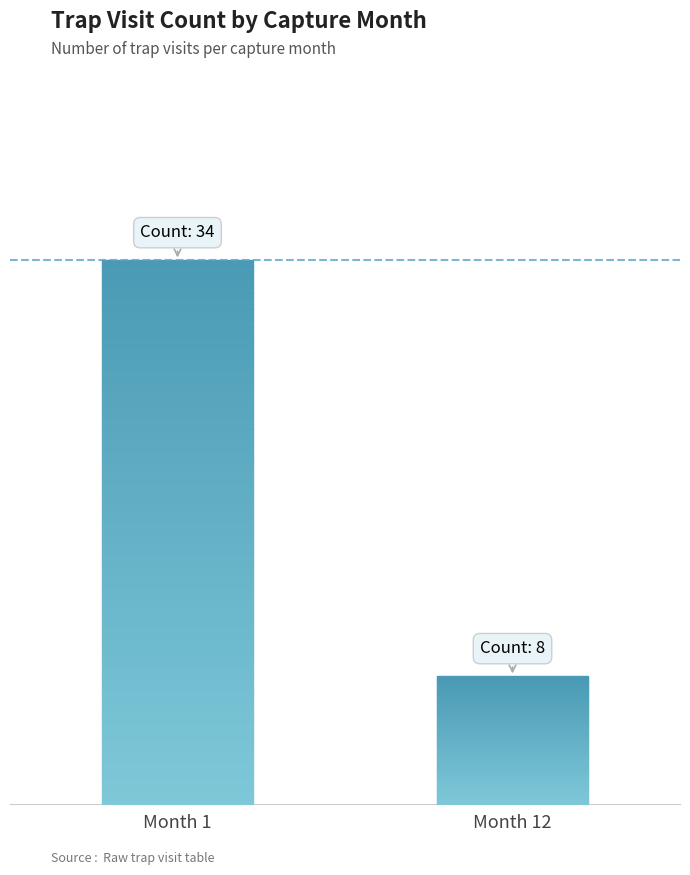

Are the bars horizontal?

No